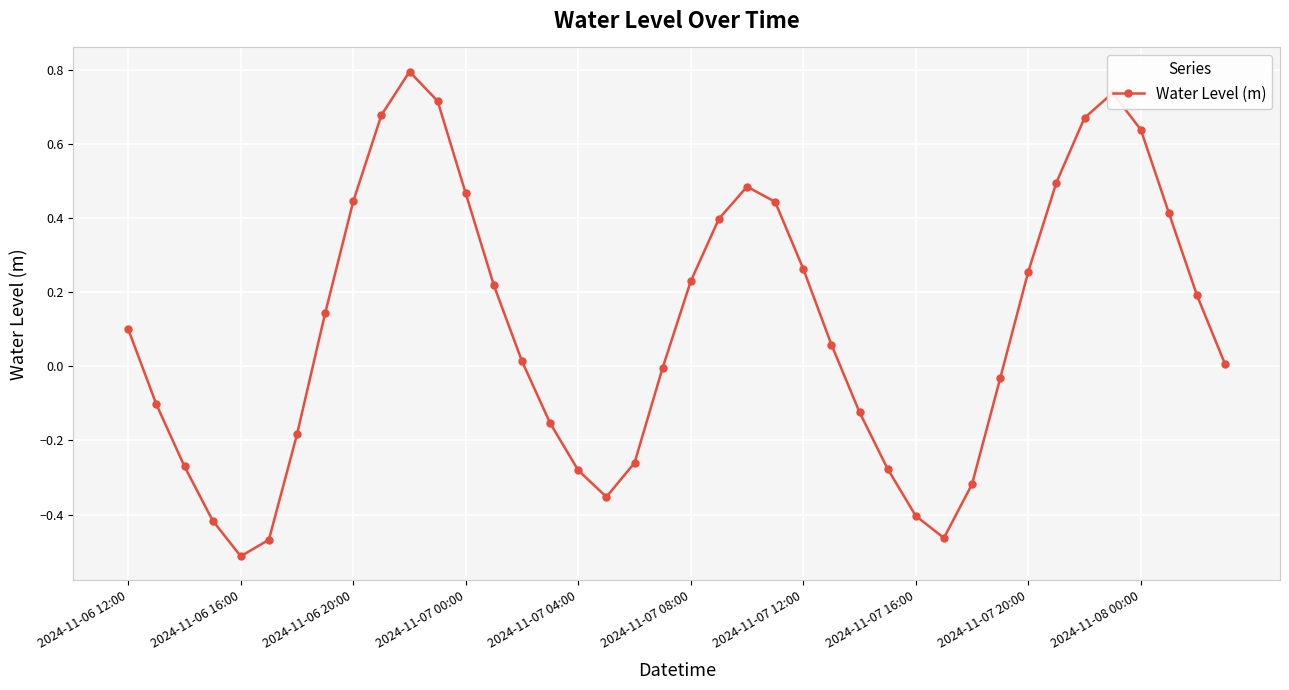

What is the difference between the maximum and minimum values?

1.3